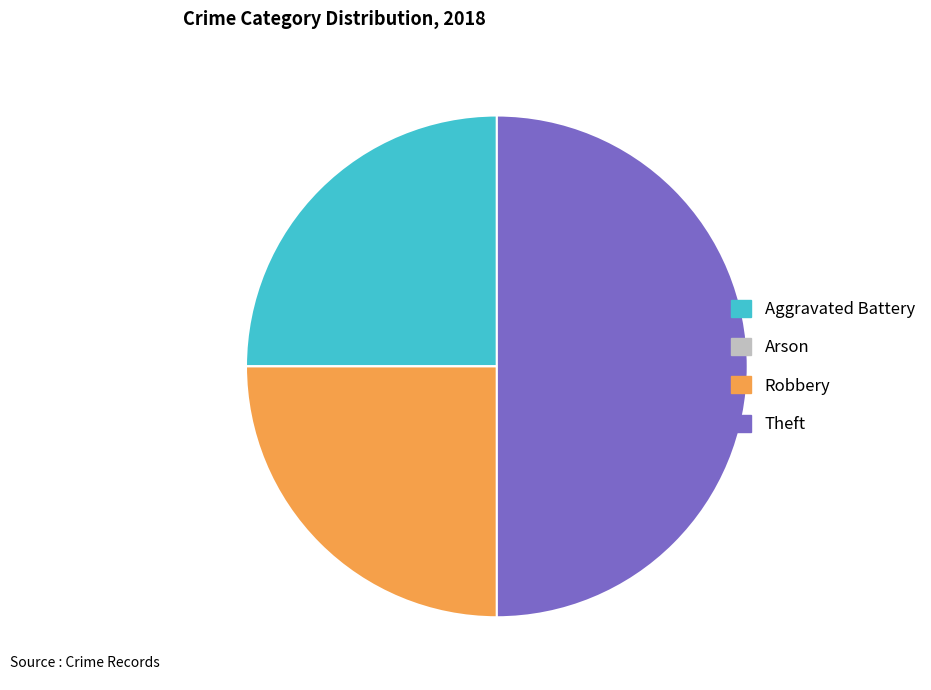

Which has a higher value, Theft or Aggravated Battery?

Theft